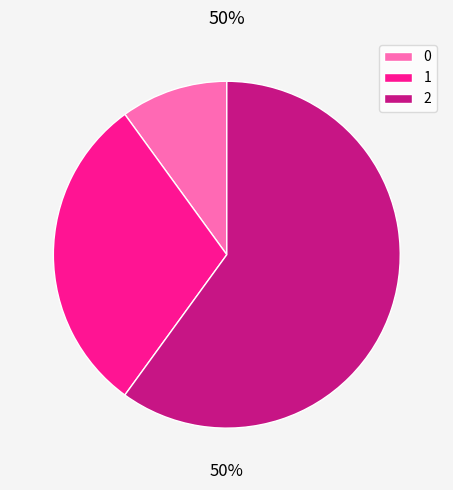

Is there a majority slice in this chart?

Yes